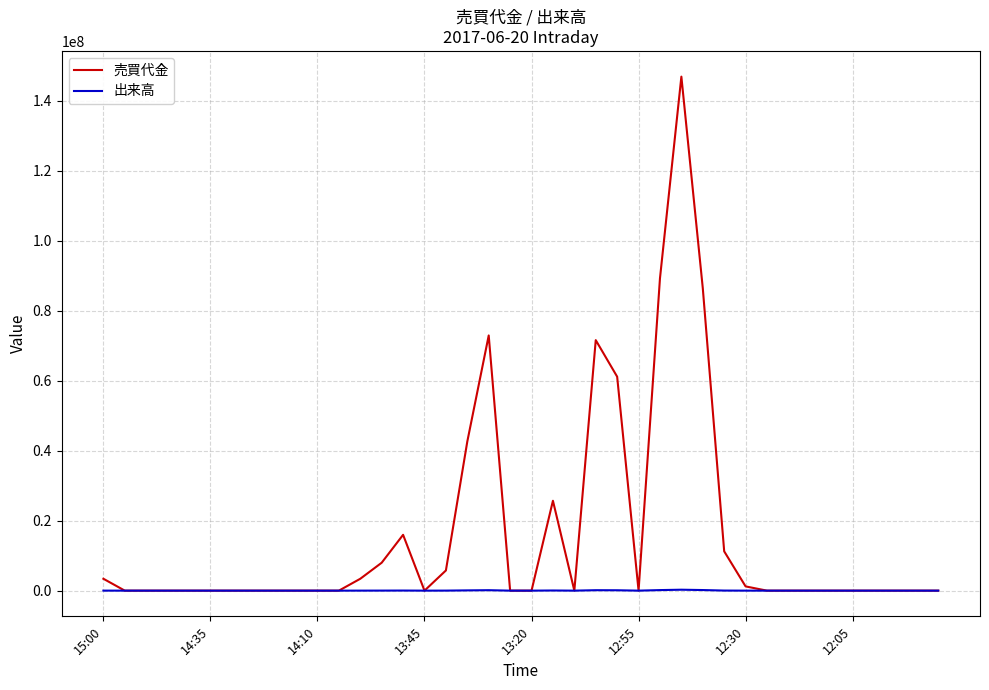

What is the greatest value displayed?

146955400